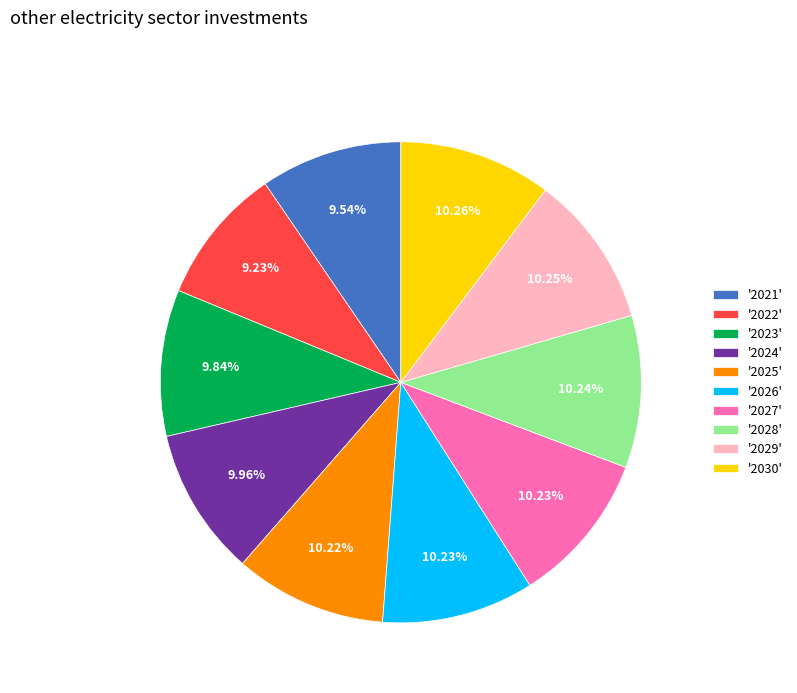

Is '2027' the majority of the pie?

No